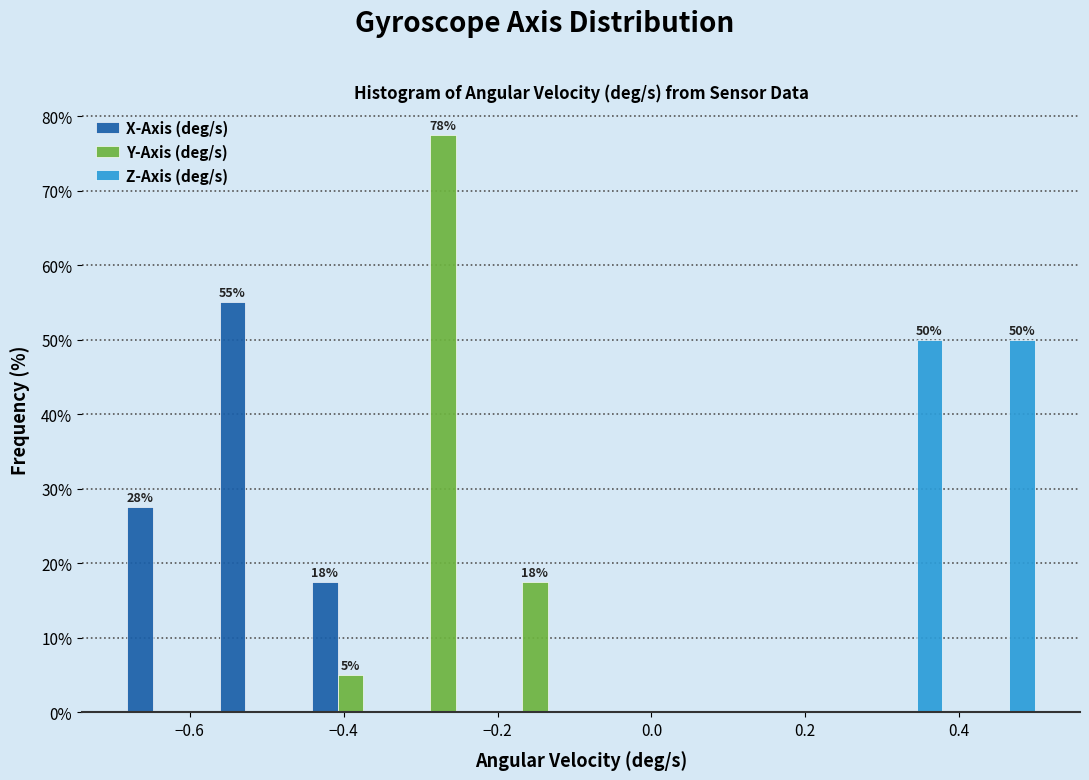

In the Y-Axis (deg/s) series, which range on the x-axis has the tallest bar?

-0.34 to -0.22